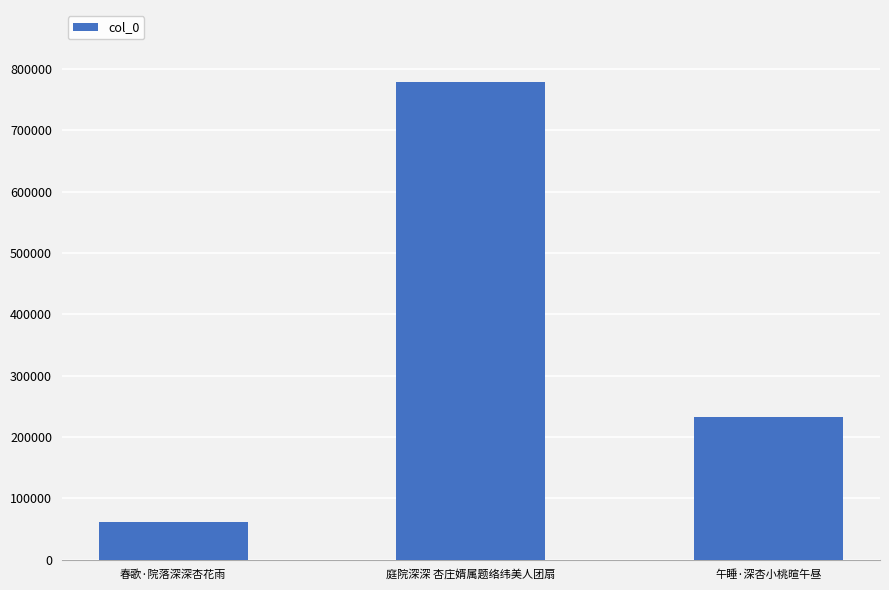

Are the bars horizontal?

No